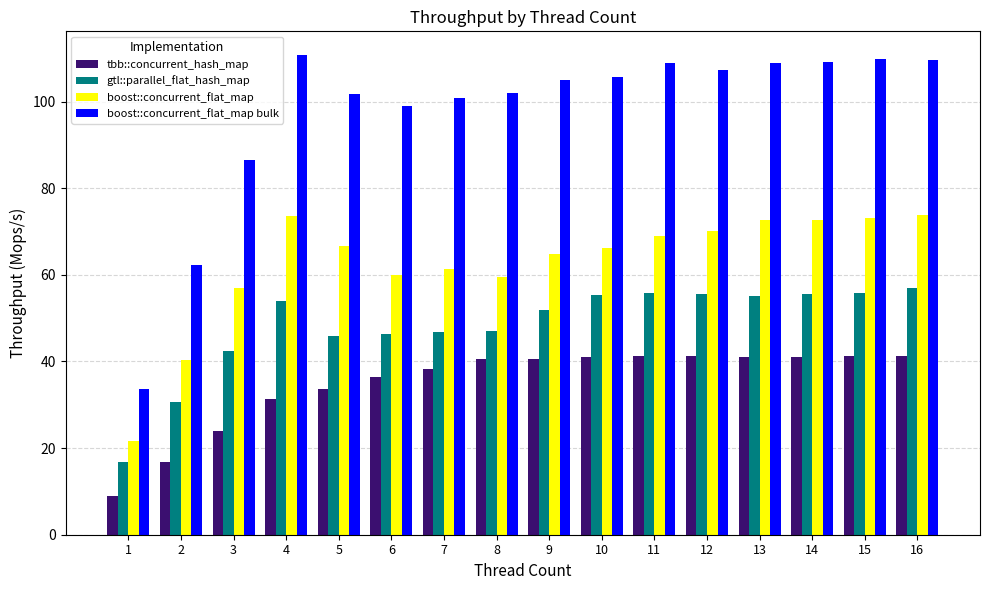

What is the value of the boost::concurrent_flat_map bulk bar at the 8th from the left?

102.0